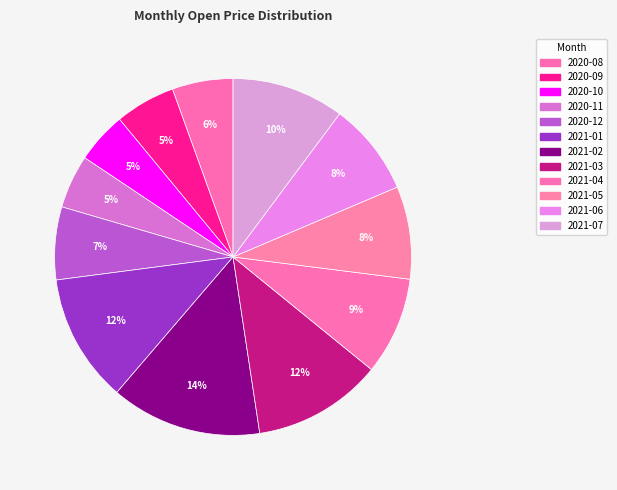

Count the number of slices in the pie.

12